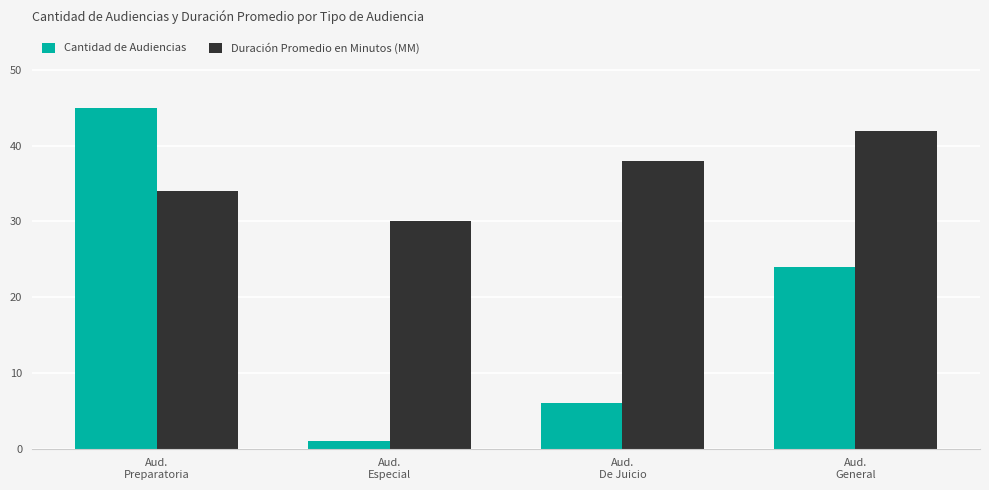

Where does the Cantidad de Audiencias series first go above 24?

Aud.
Preparatoria